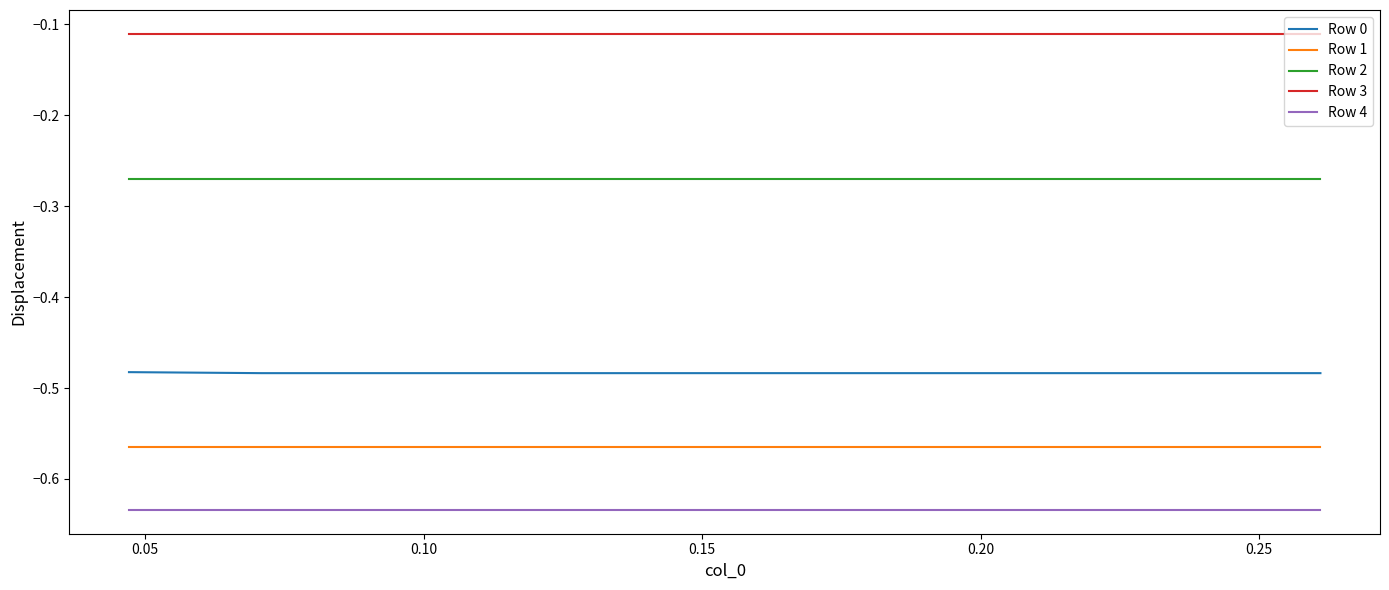

True or false: Row 3 and Row 2 cross at least once.

False